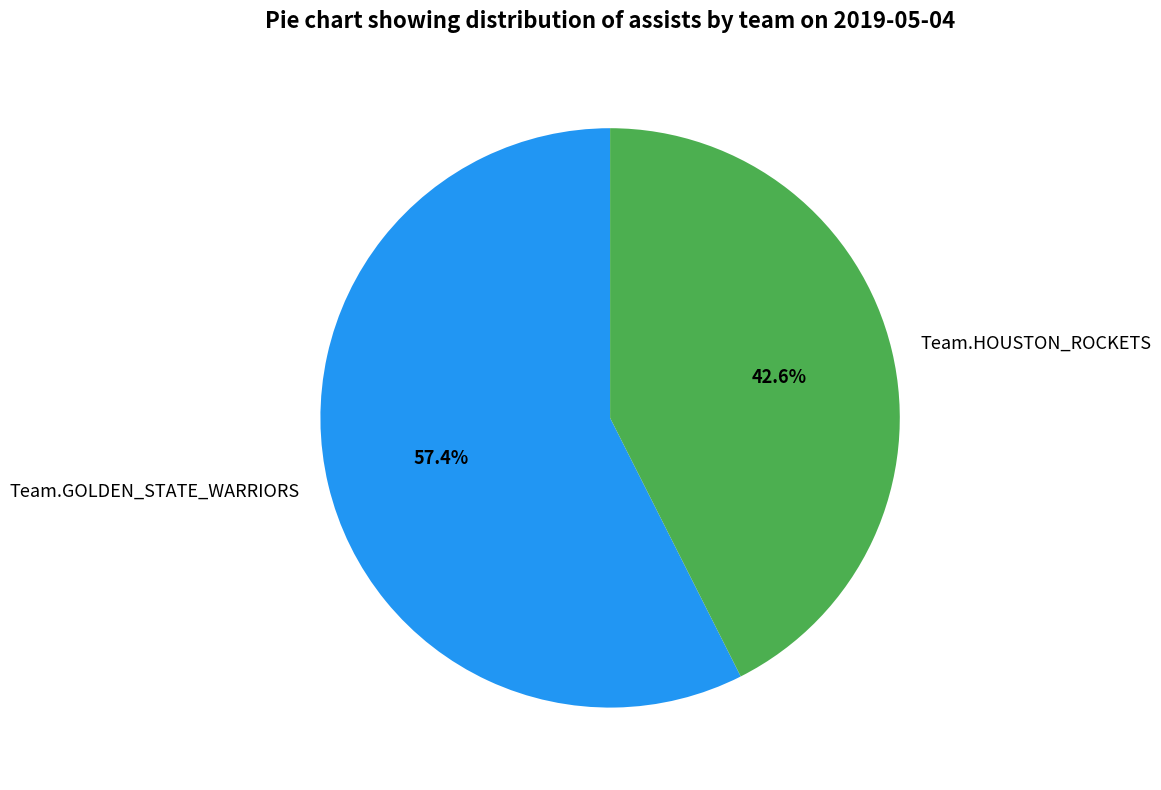

How many slices are in this pie chart?

2